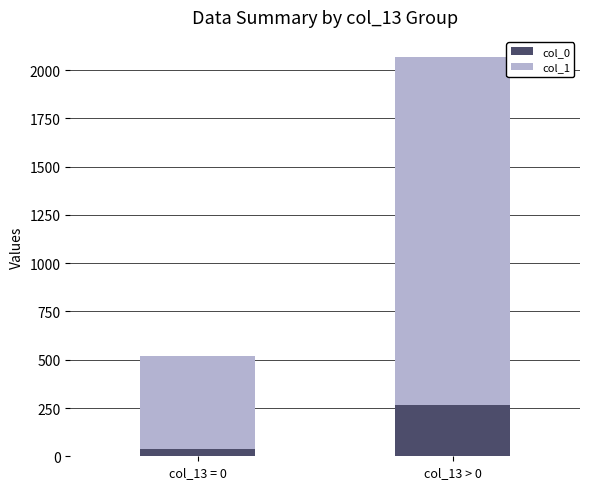

At which category is the sum across all series the highest?

col_13 > 0